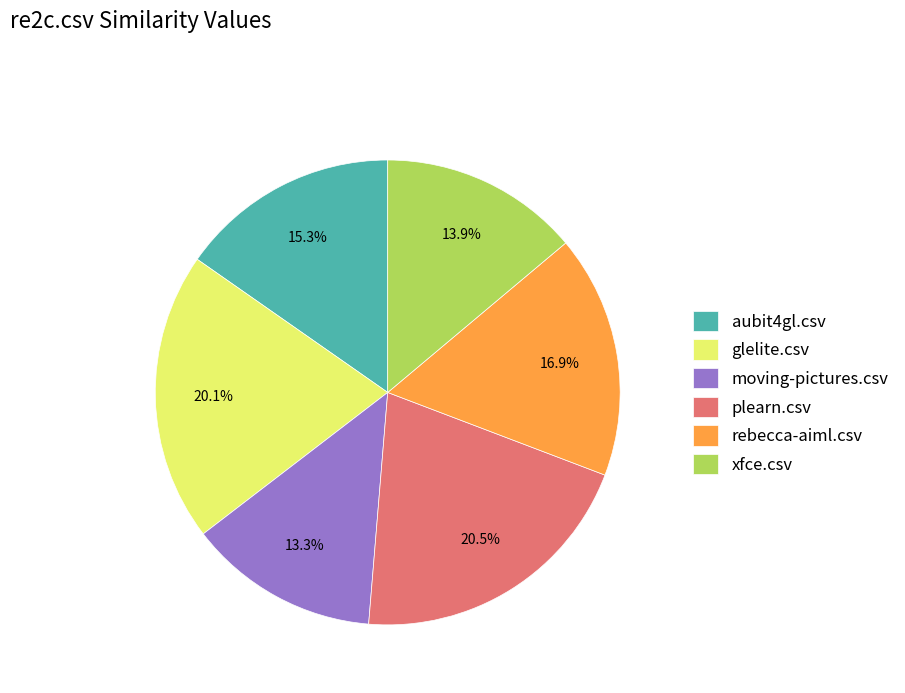

Which has a higher value, xfce.csv or glelite.csv?

glelite.csv